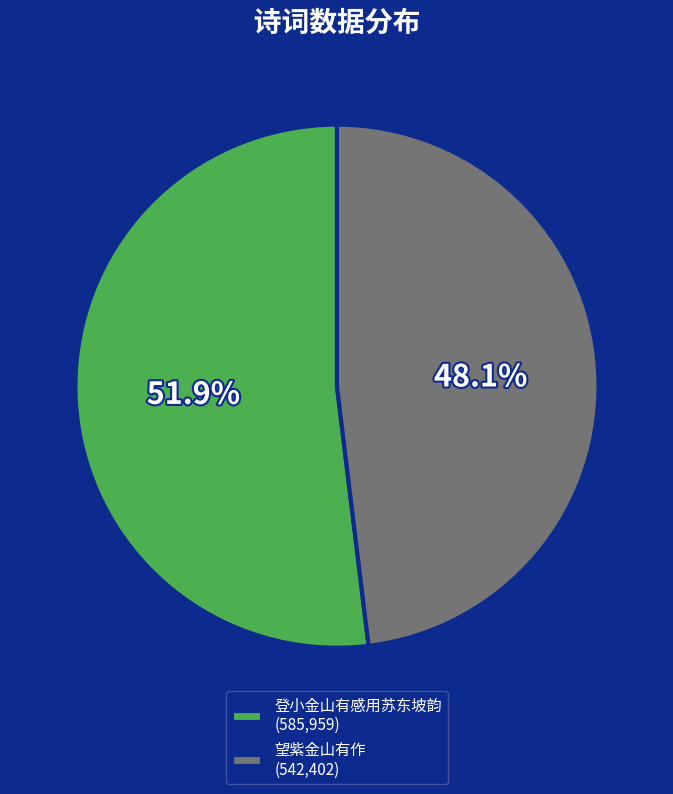

To the nearest percent, what portion does 登小金山有感用苏东坡韵 represent?

52%